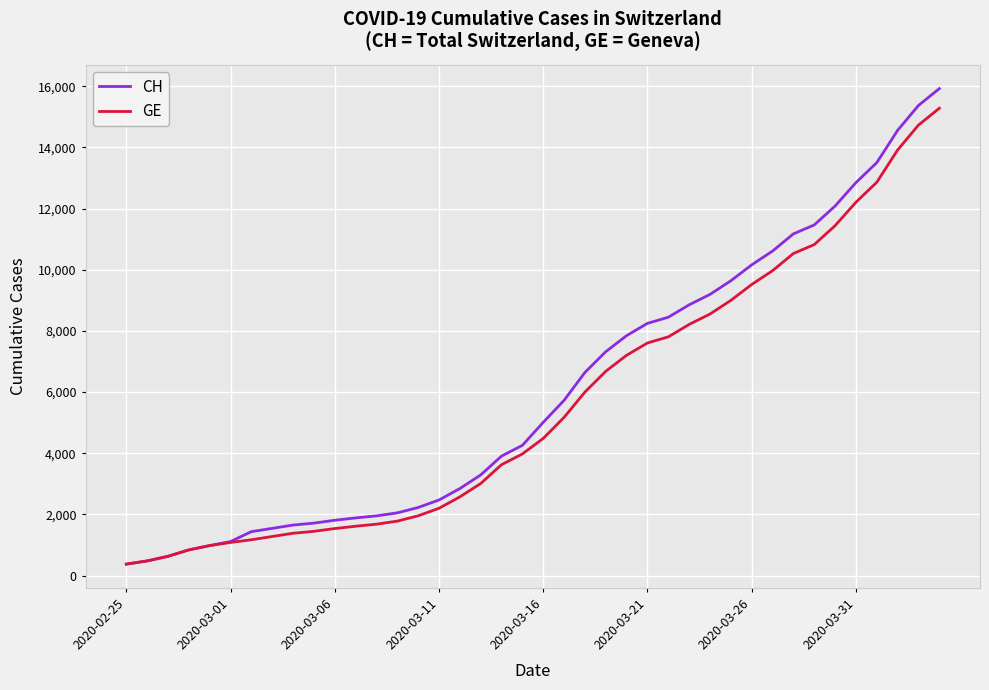

What are all the series names shown in the legend?

CH, GE